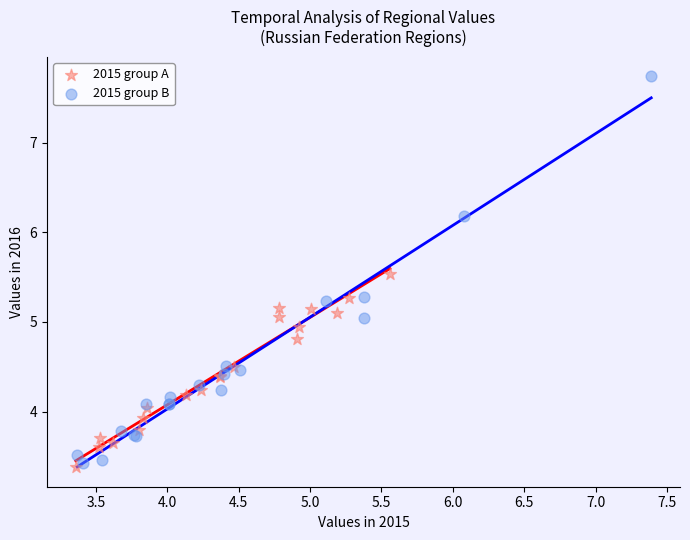

Which series has the largest Y range (max minus min)?

2015 group B